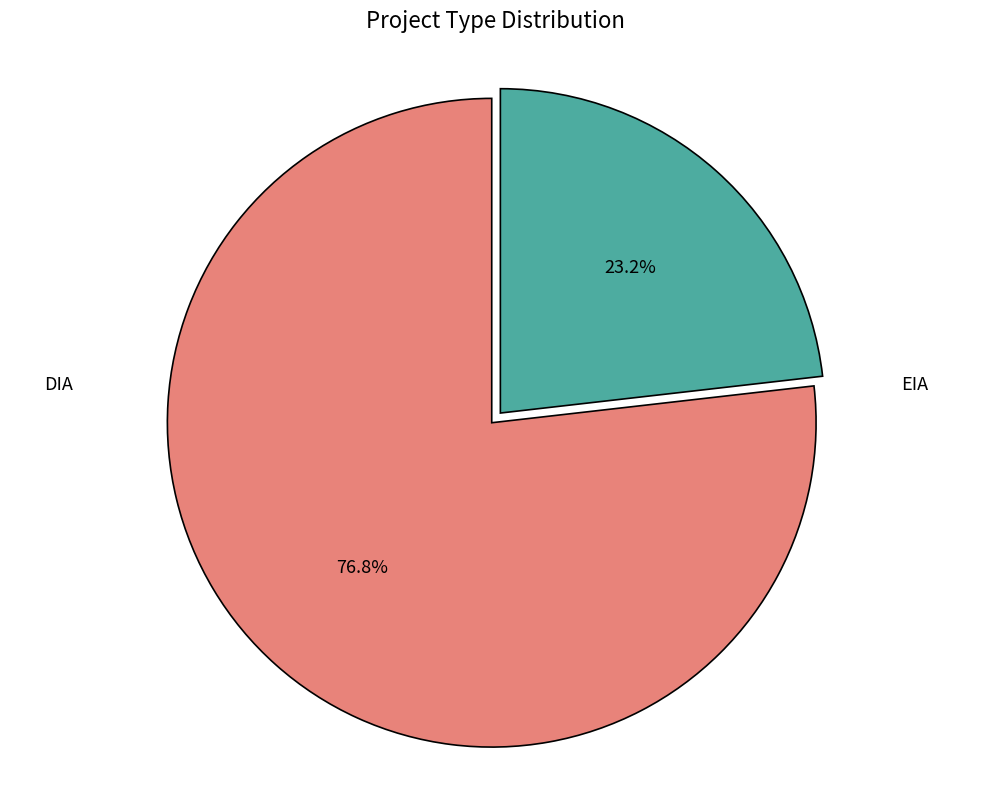

Is EIA the majority of the pie?

No